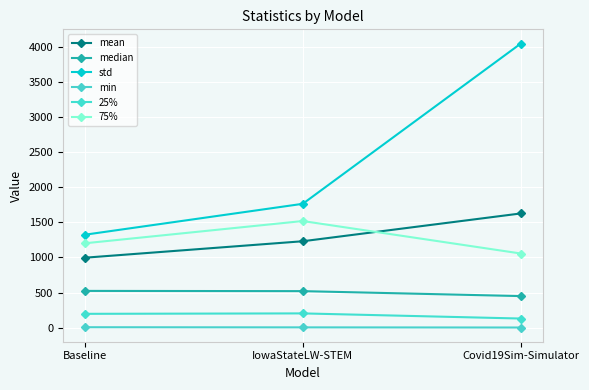

Reading right to left, extract all data points from this chart.

mean: 1627.2	1231.3	996.8
median: 450.4	521.0	524.3
std: 4046.4	1764.4	1323.9
min: 2.9	5.0	7.0
25%: 130.8	204.0	197.9
75%: 1056.6	1519.0	1202.1